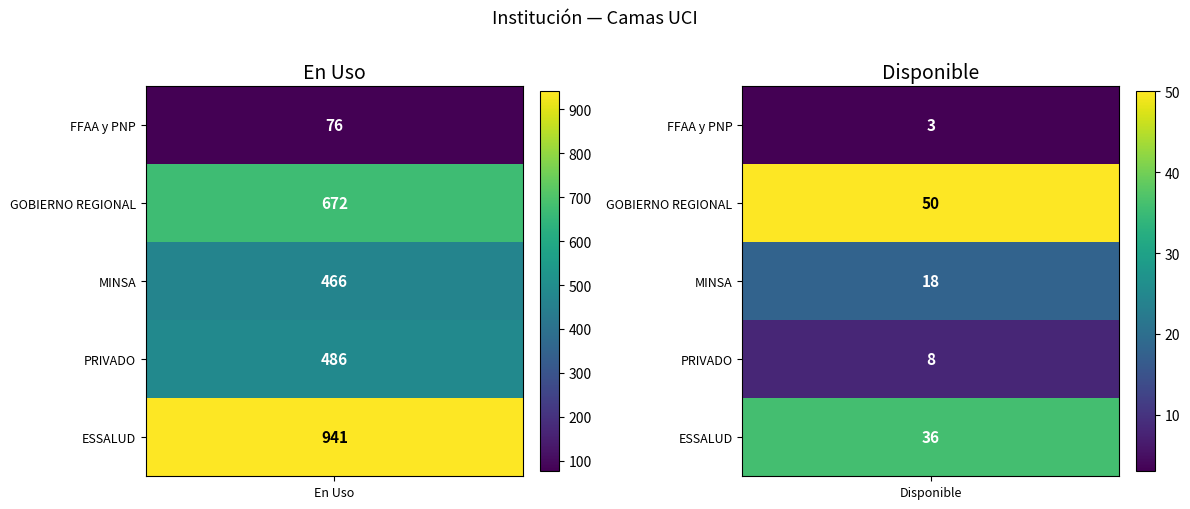

How many values in the PRIVADO series are below 486?

1